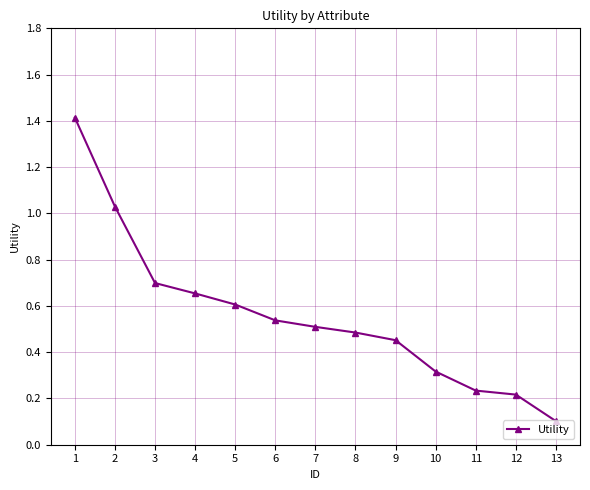

What is the approximate value at 10?

0.3